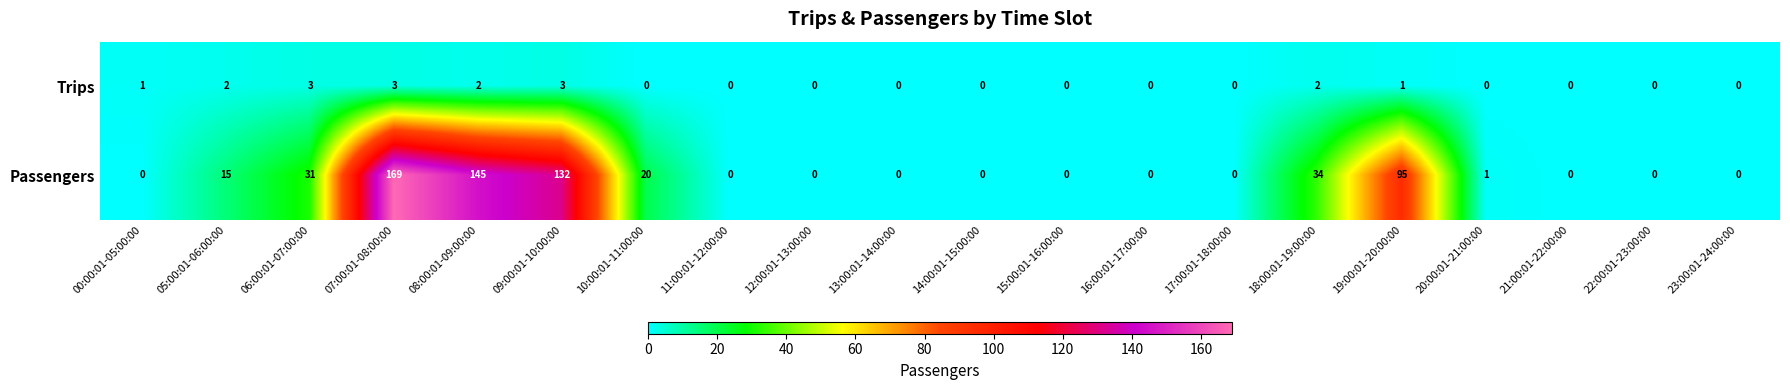

How many categories are shown in the chart?

20